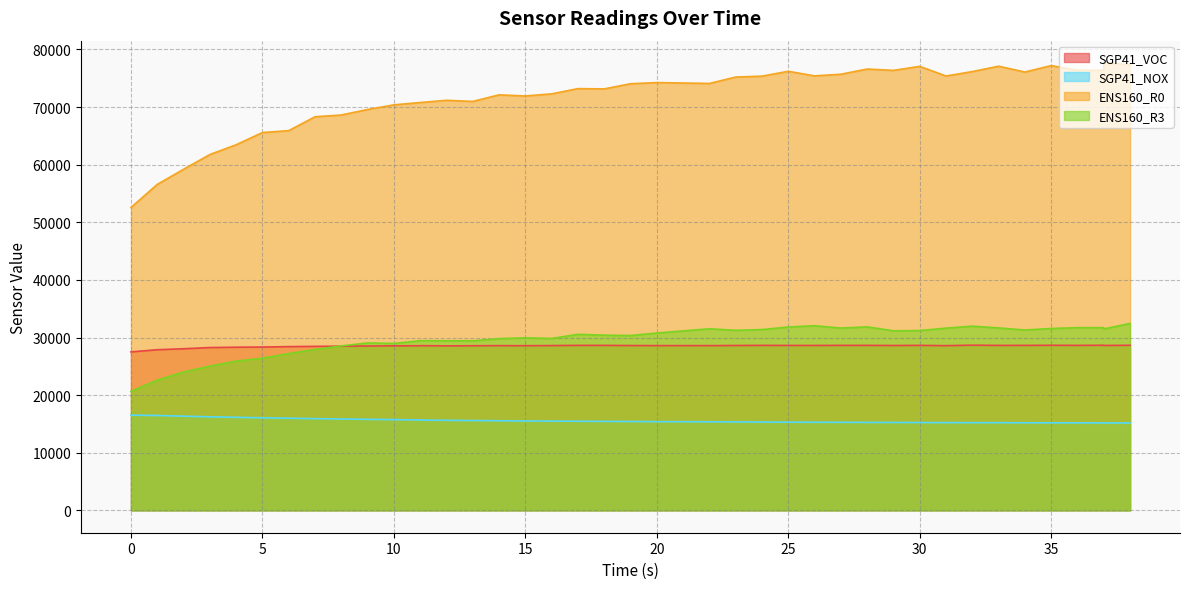

What is the value of the SGP41_VOC point at the 22nd from the left?

28597